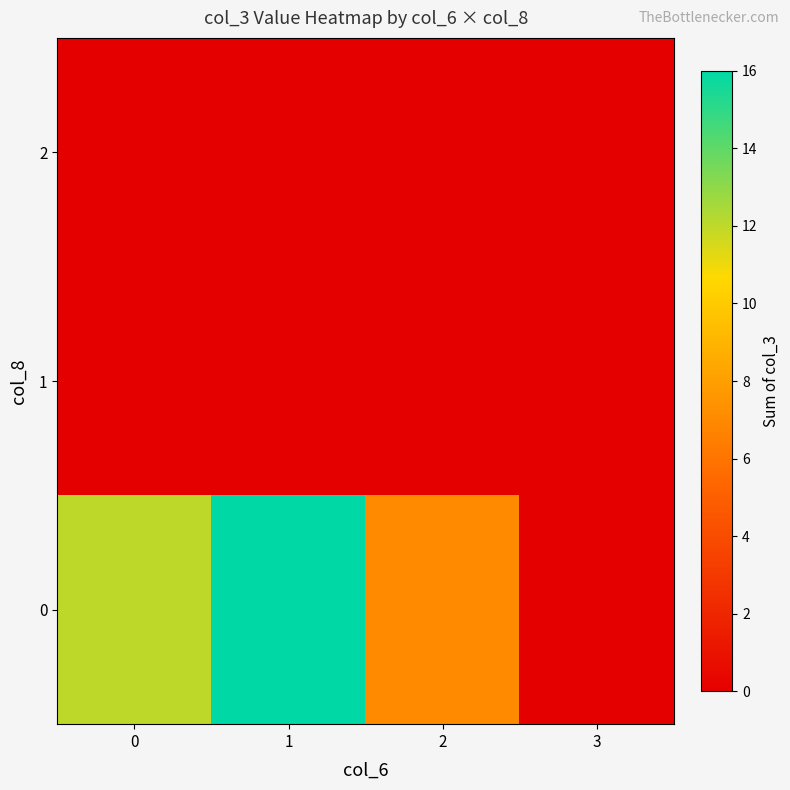

Reading left to right, extract all data points from this chart.

0: 0=12	1=16	2=7	3=0
1: 0=0	1=0	2=0	3=0
2: 0=0	1=0	2=0	3=0